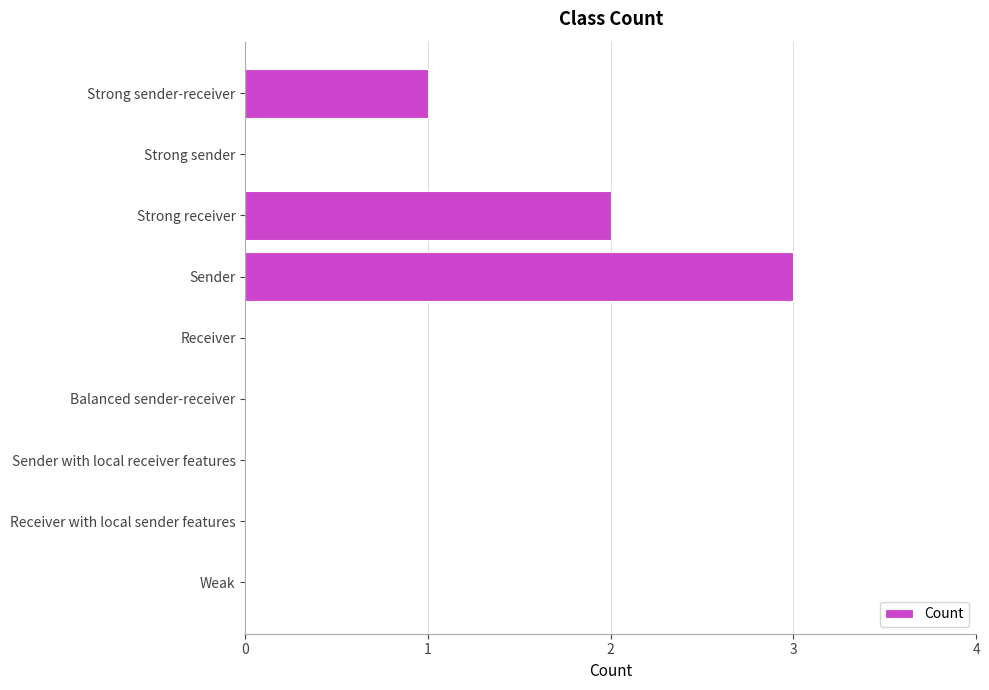

Which label corresponds to the largest value in the chart?

Sender